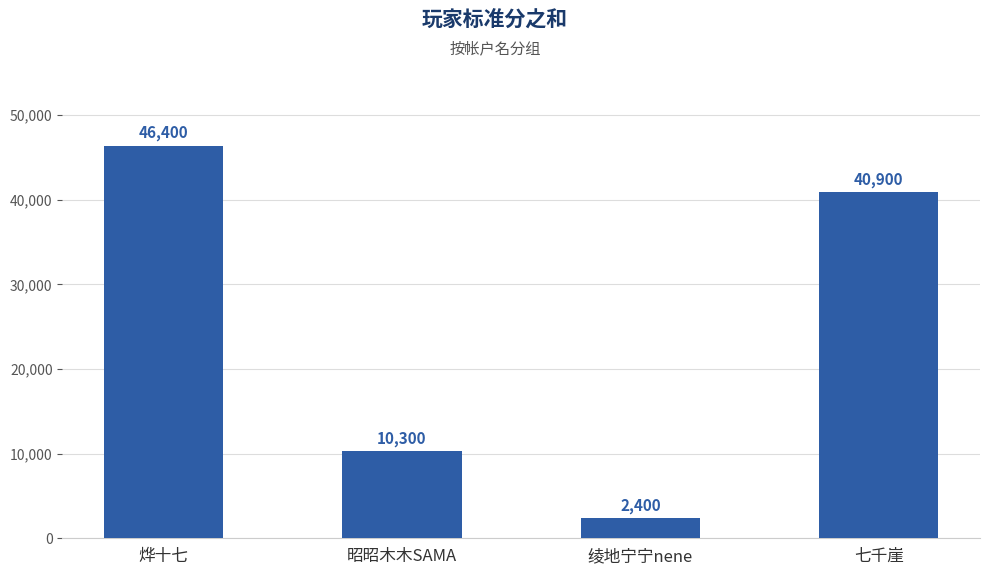

How many data points are less than 40900?

2